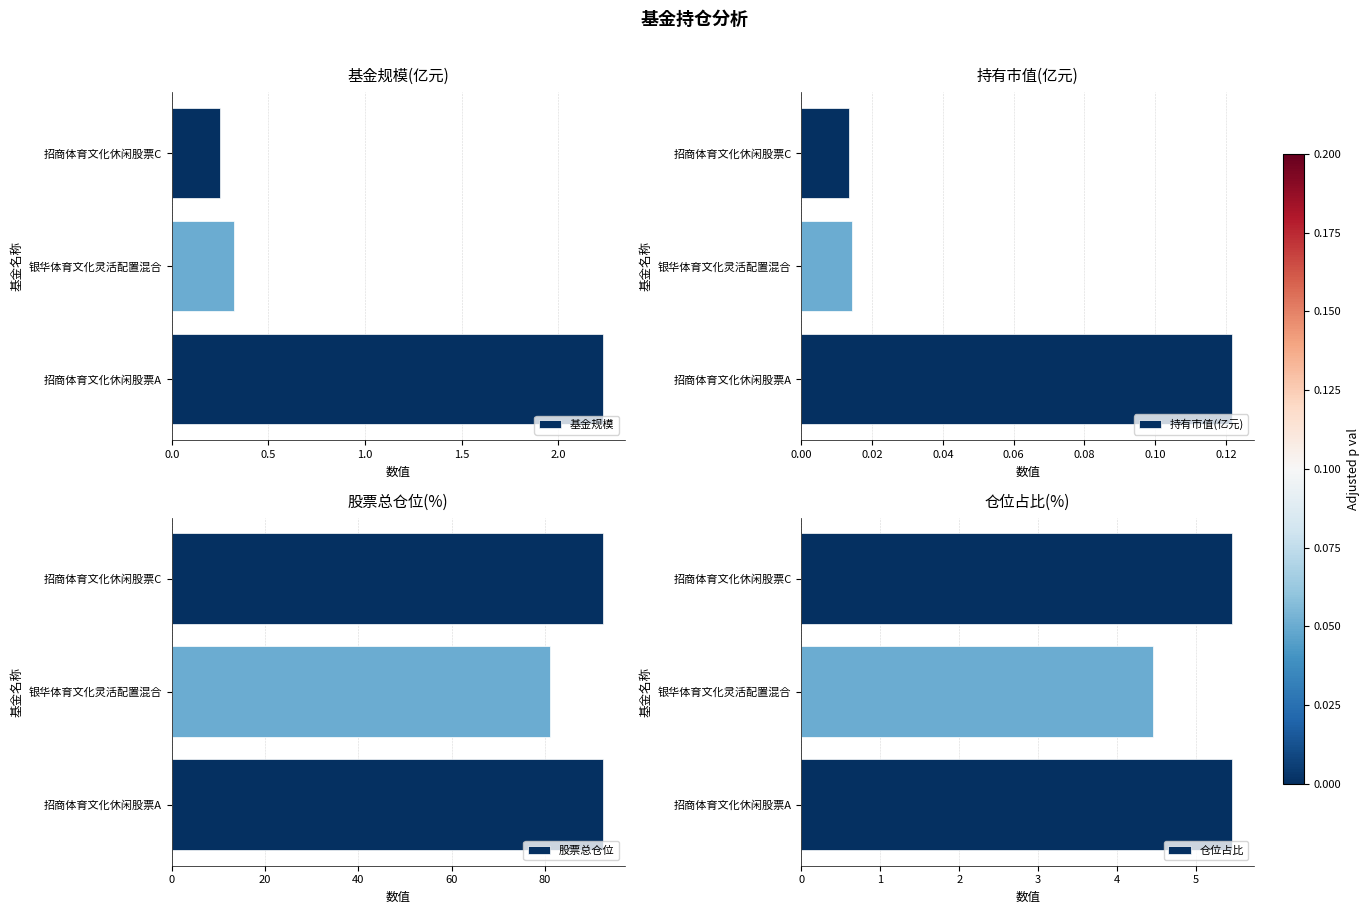

Count the number of categories in the chart.

3